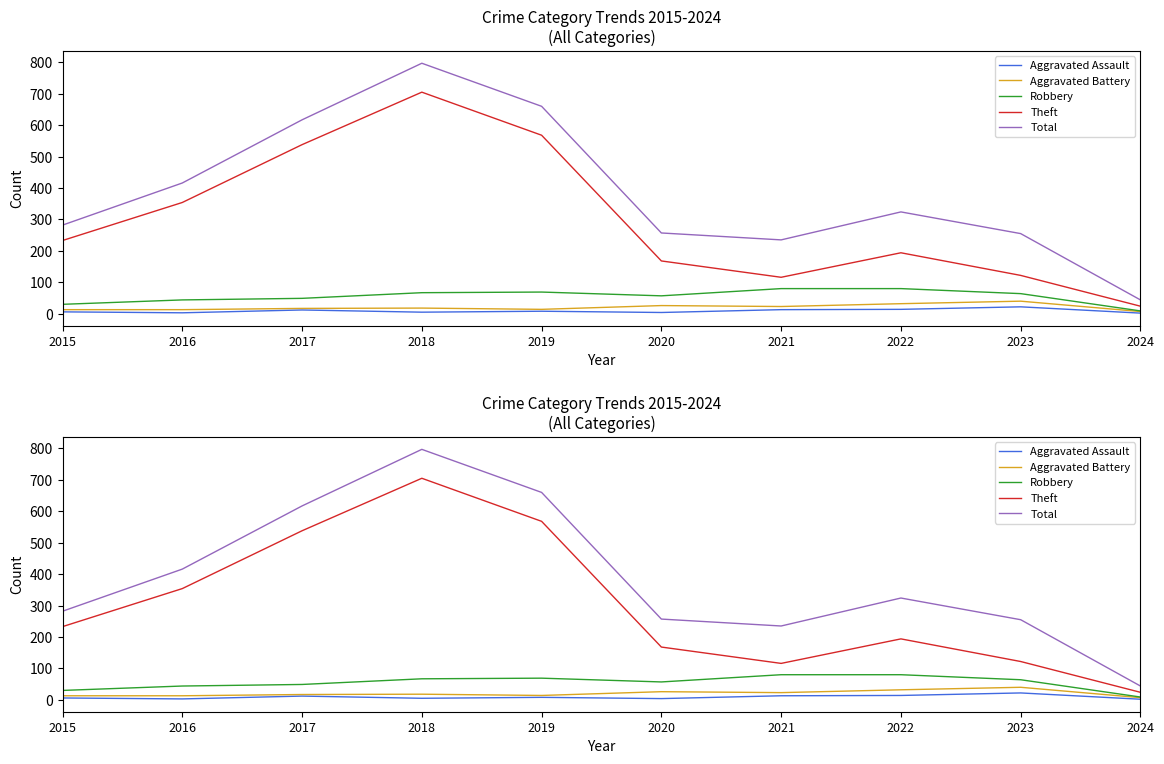

The Total series shows 467 at 2015. True or false?

False